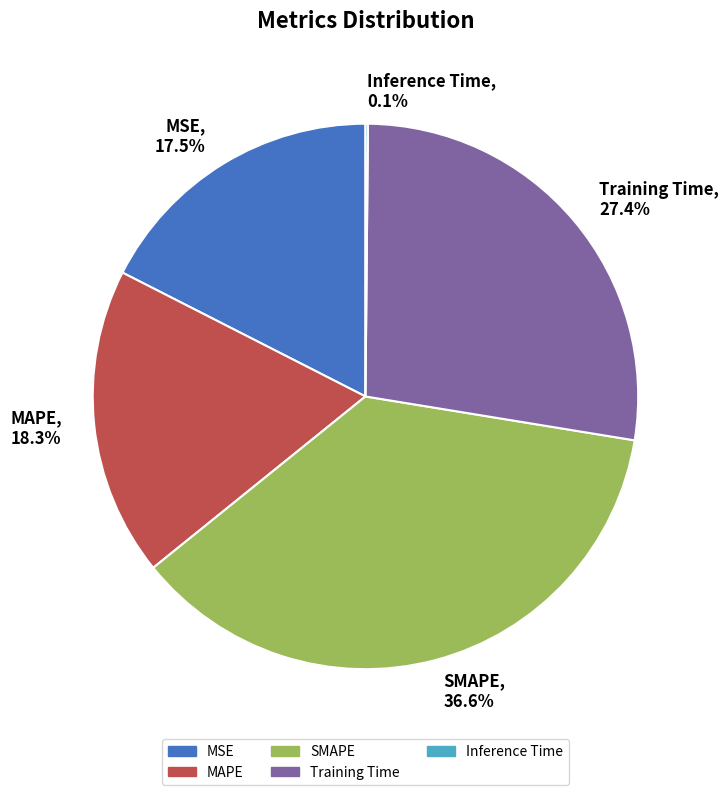

Is it true that MAPE is 18% of the pie?

True